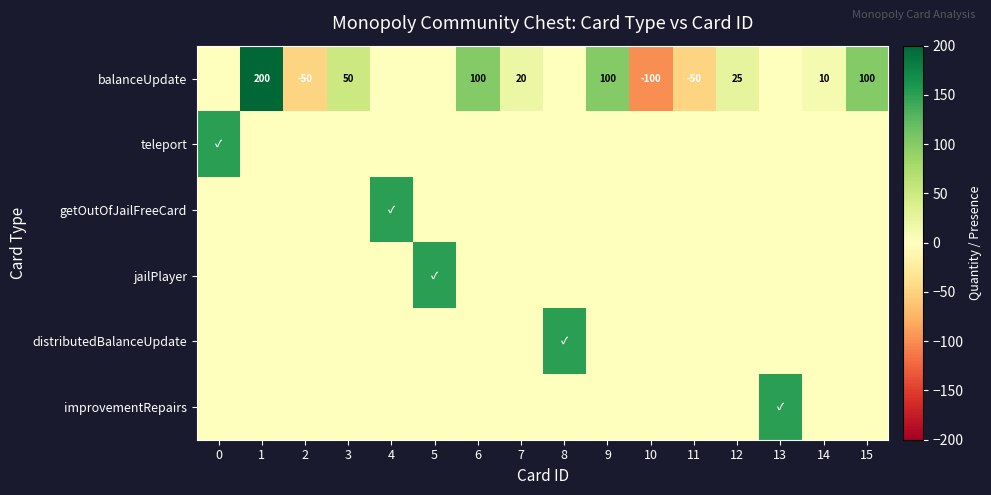

True or false: balanceUpdate has a value of 29 at 7.

False